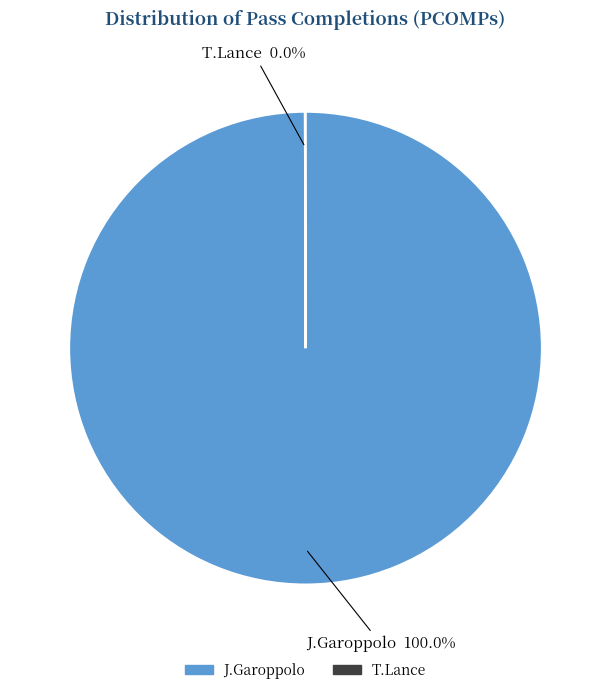

Does any single category account for the majority?

Yes